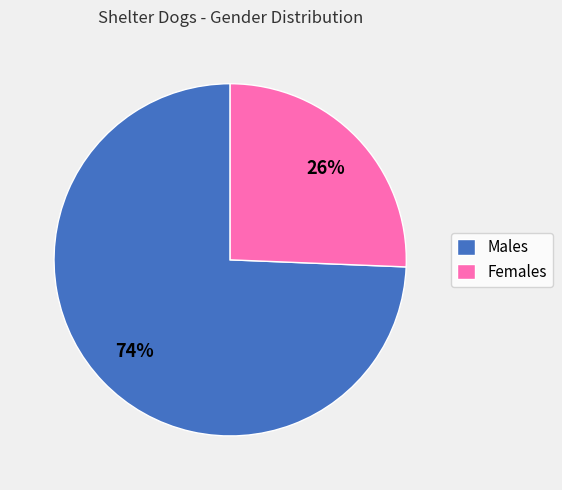

To the nearest percent, what percentage of the pie is Males?

74%